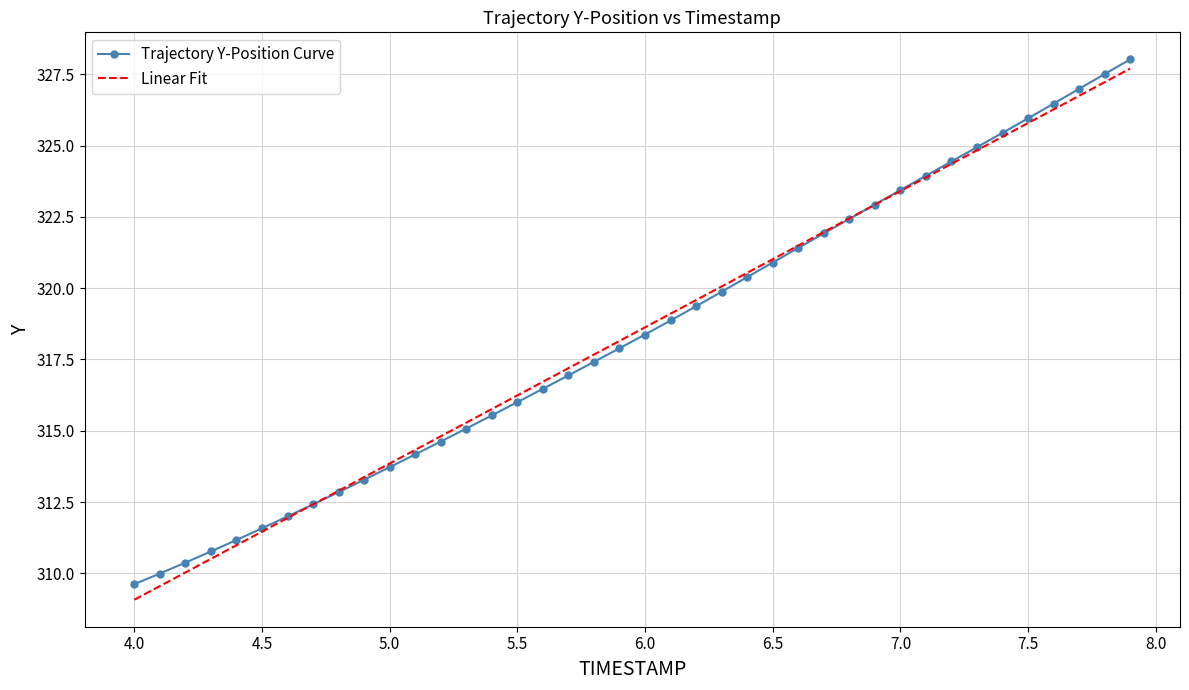

Which series has the widest spread of values?

Linear Fit